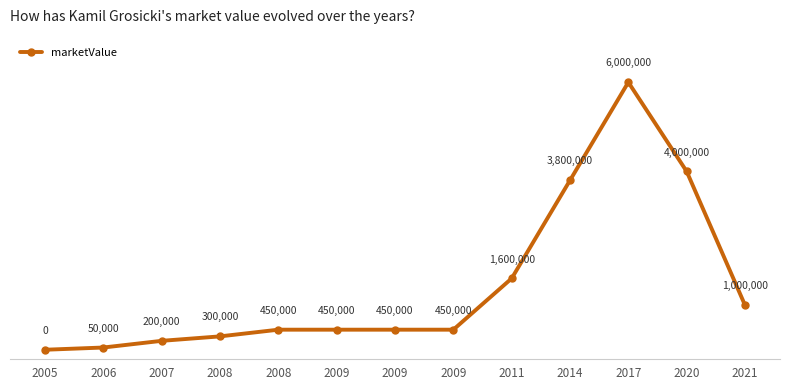

Is this an area chart (filled region under the line)?

No